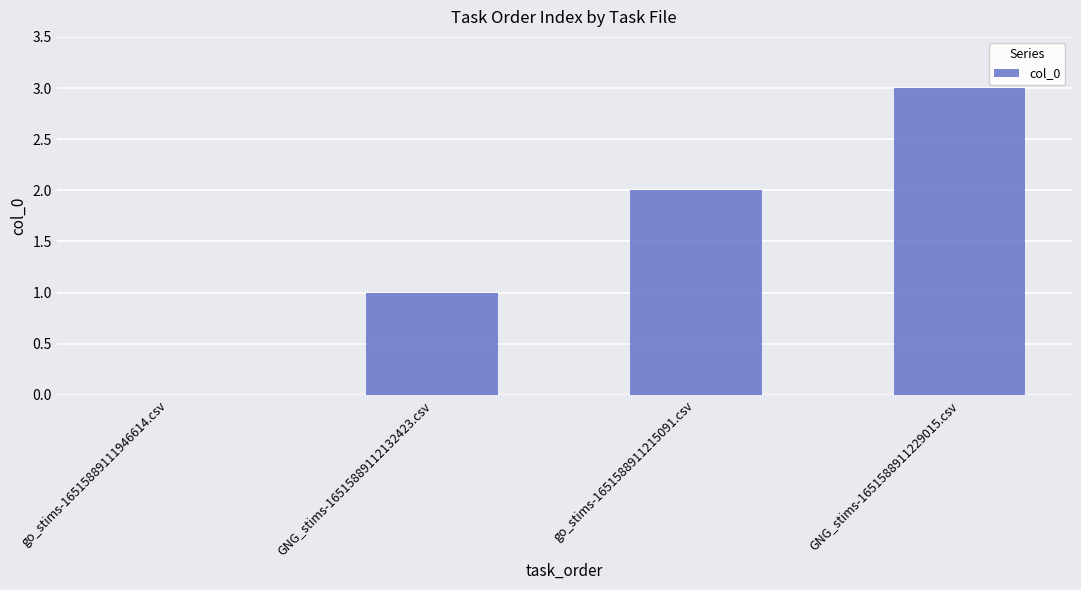

Reading left to right, list all the values displayed in this chart.

go_stims-16515889111946614.csv=0	GNG_stims-16515889112132423.csv=1	go_stims-1651588911215091.csv=2	GNG_stims-1651588911229015.csv=3